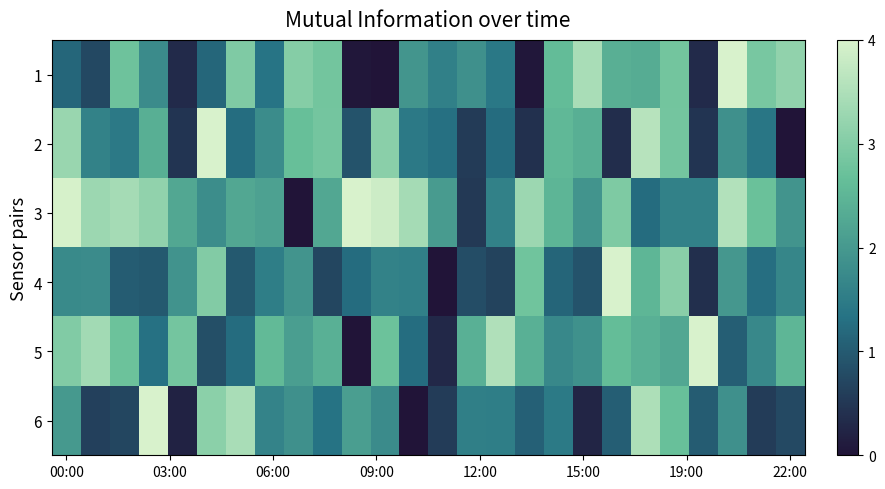

How many categories are shown in the chart?

26